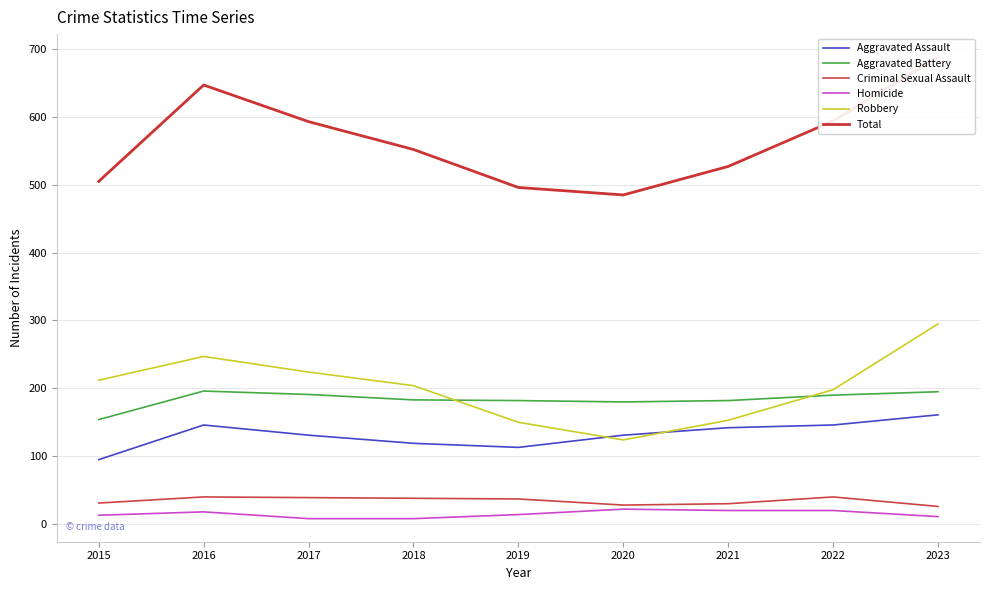

Which series has the largest total across all categories?

Total